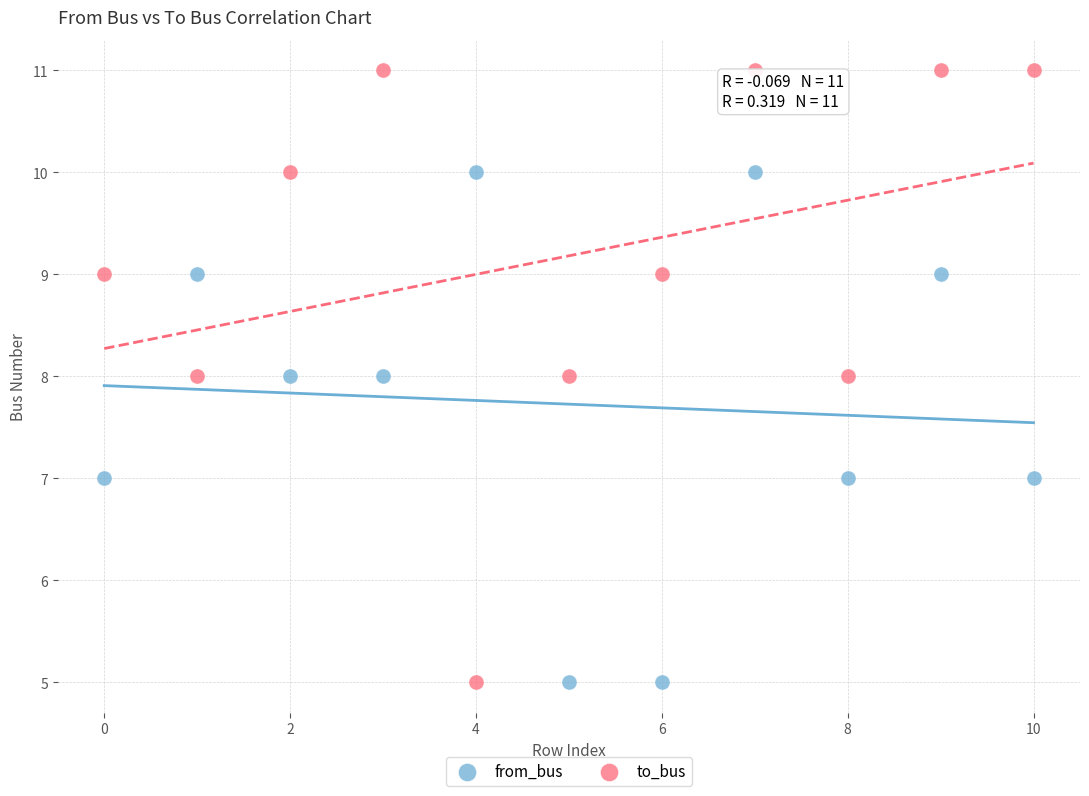

Which series has the largest Y range (max minus min)?

to_bus